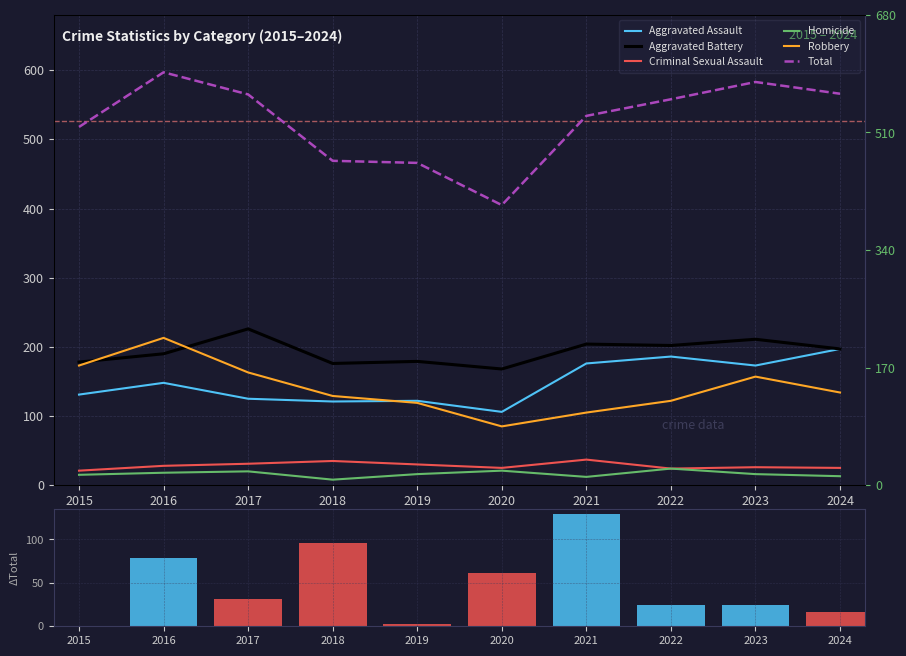

Is the value of Aggravated Assault at 2016 greater than the value of Homicide at 2019?

Yes